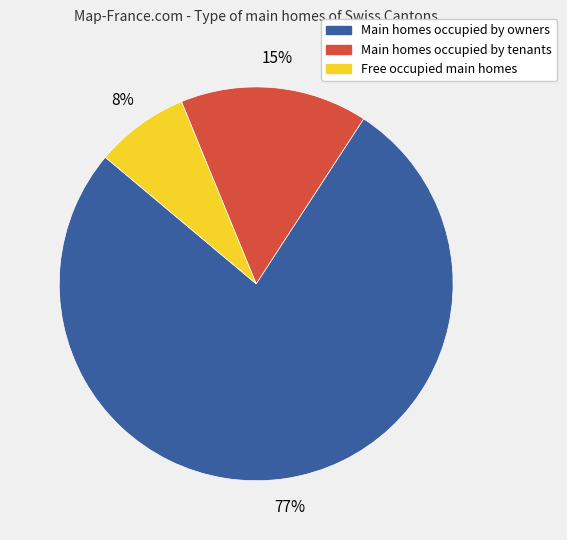

How many slices are in this pie chart?

3